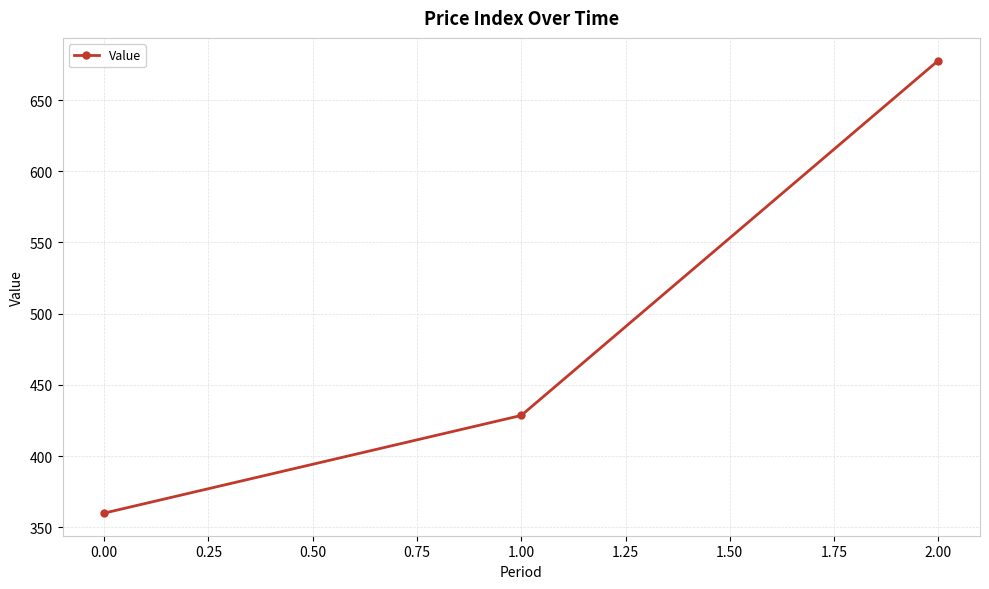

The value at 2.00 is 898.5. True or false?

False